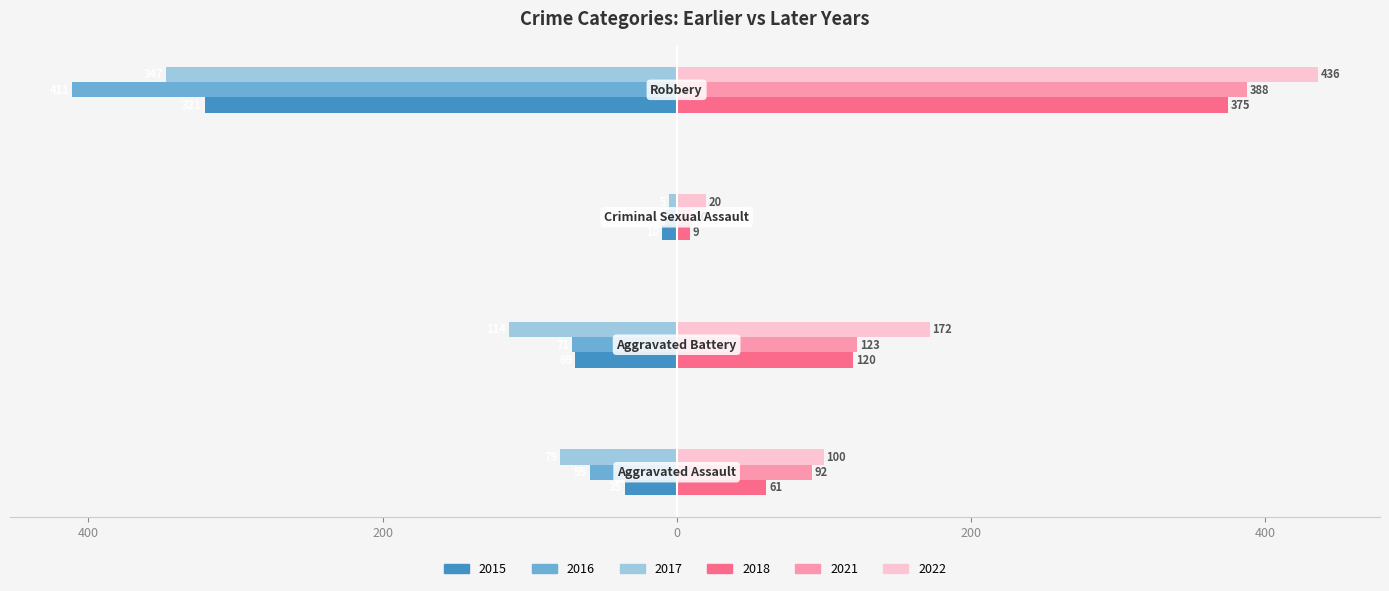

At which category does the chart reach its peak across all series?

Robbery